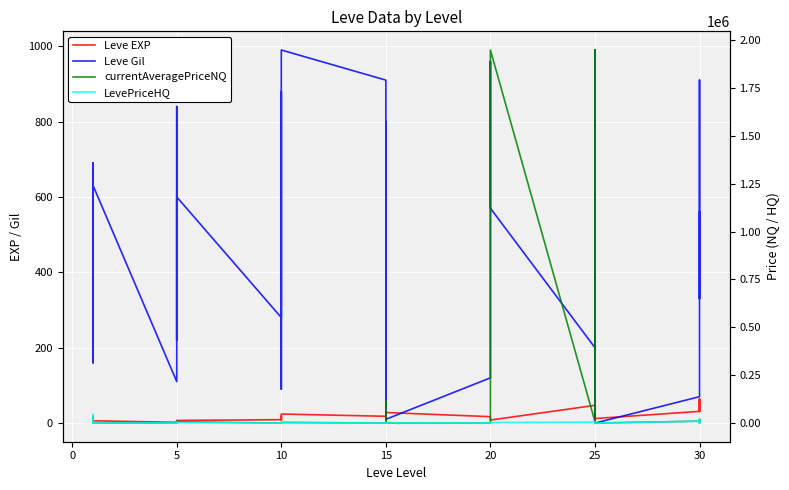

At which label does LevePriceHQ reach its minimum?

5